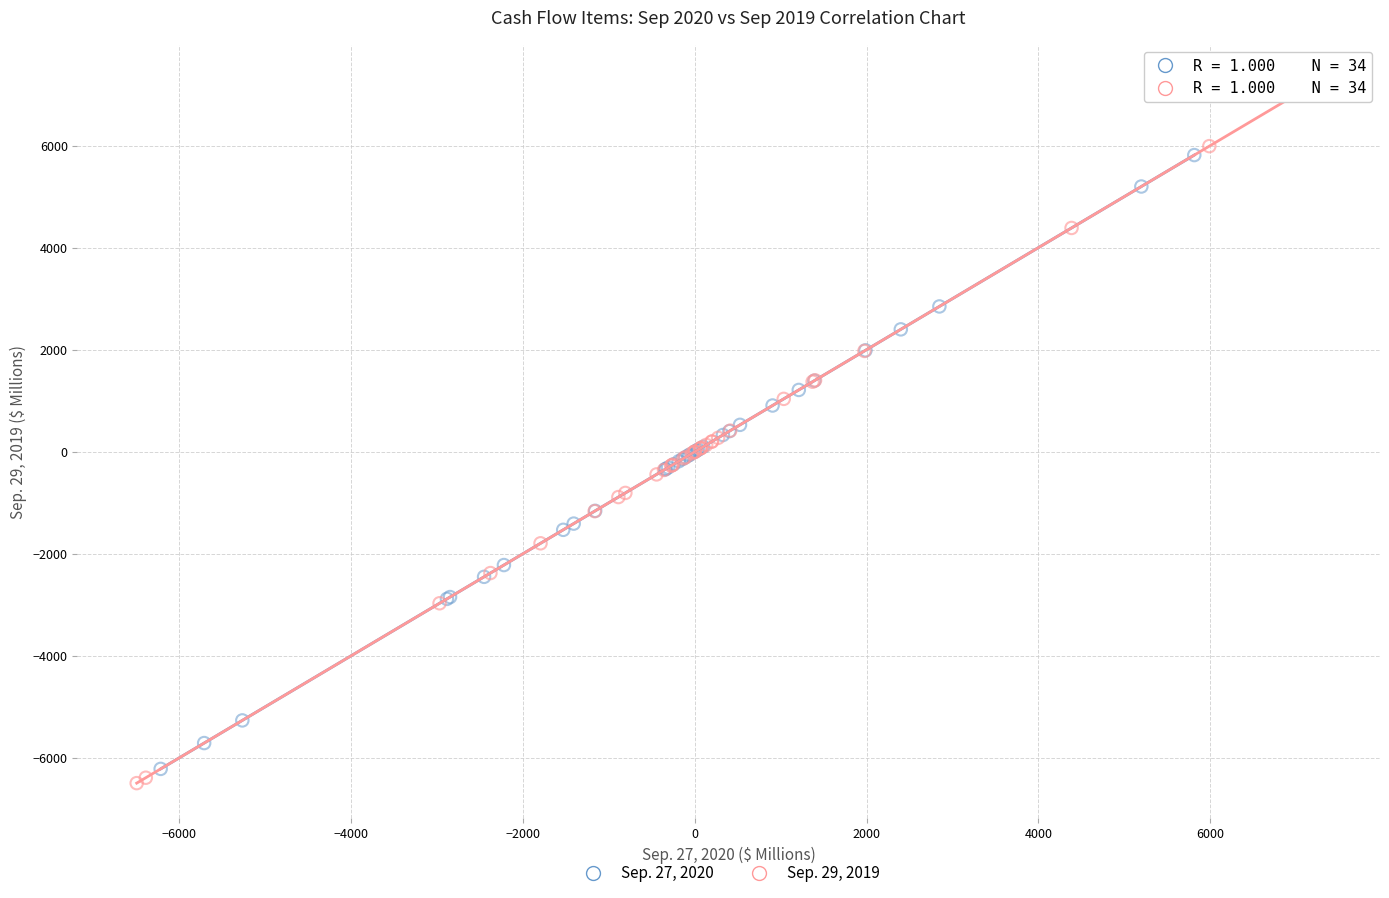

Which series contains the highest Y value?

Sep. 29, 2019